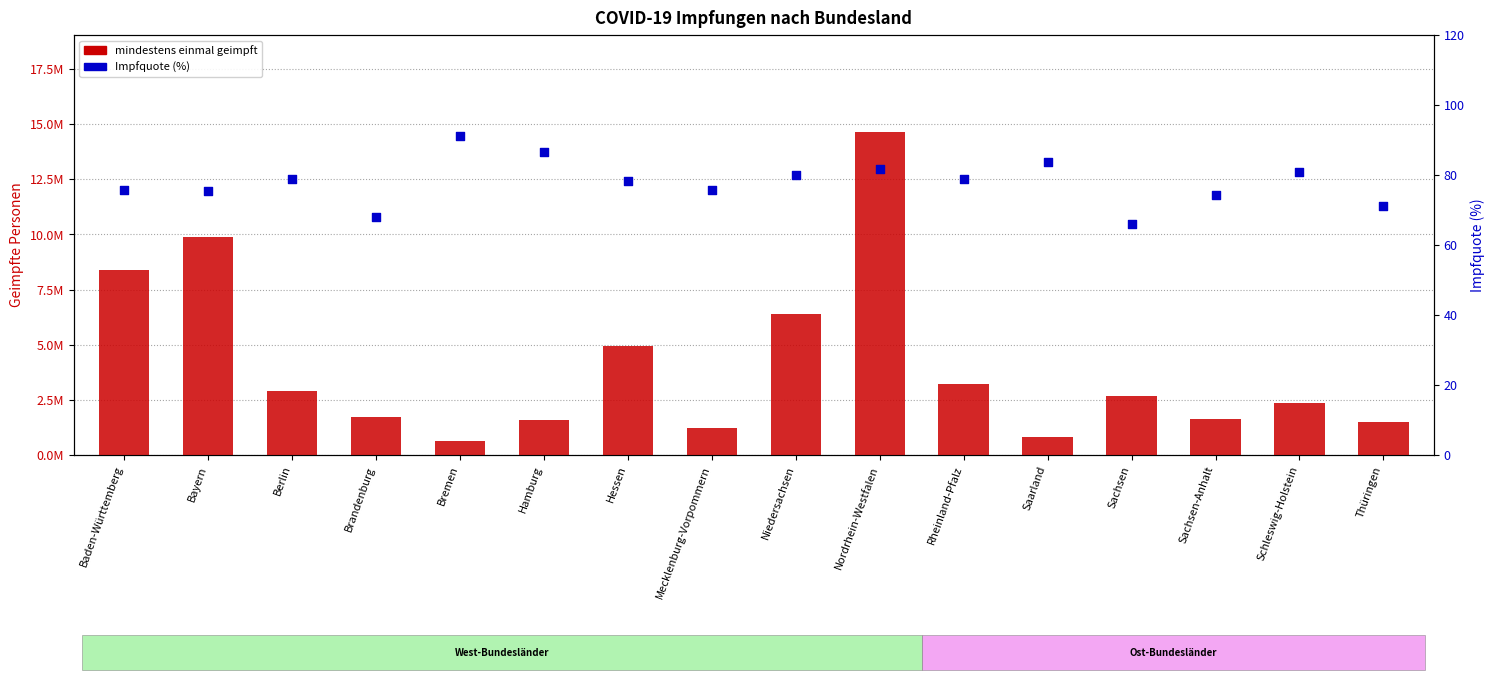

What is the total value across all series at Hessen?

4936107.4